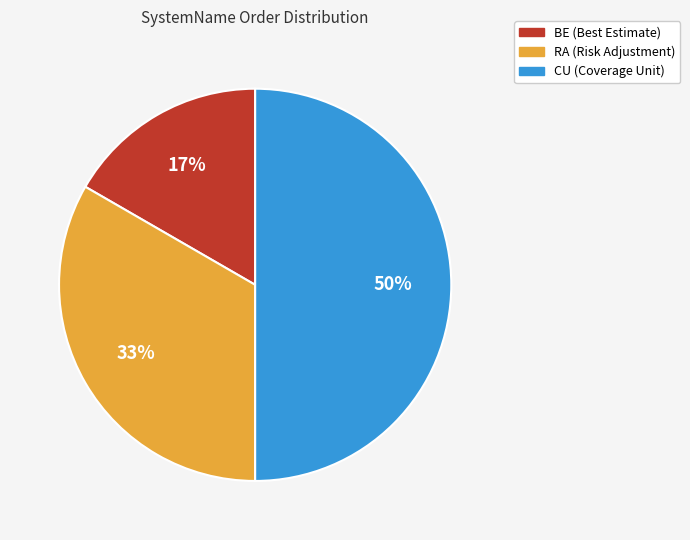

Rank the categories by value from lowest to highest.

BE, RA, CU